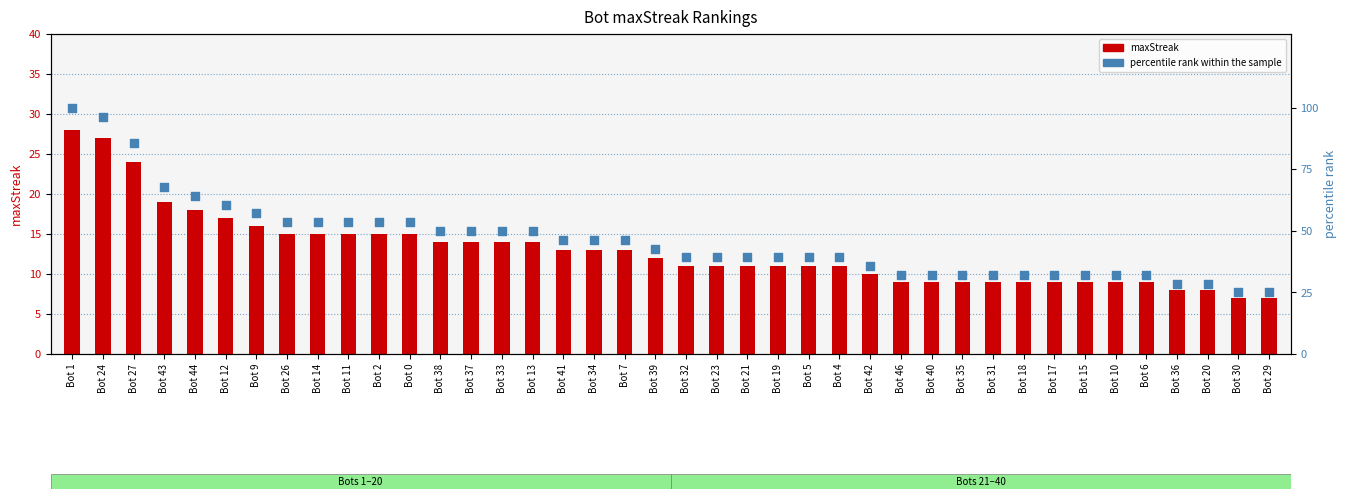

At which category is the sum across all series the highest?

Bot 1